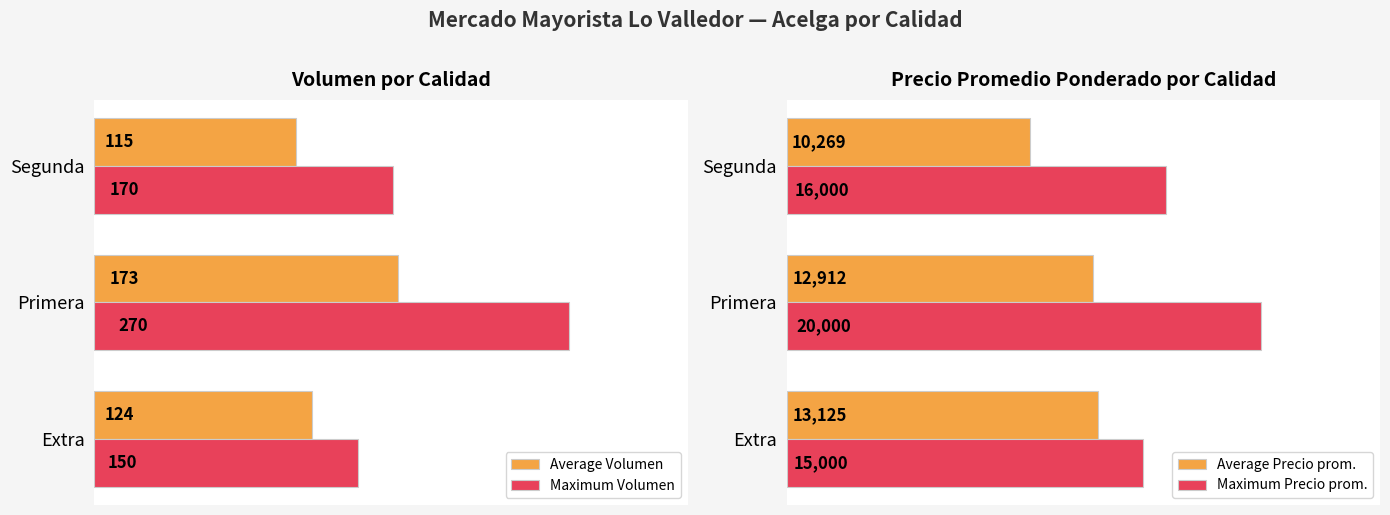

How many distinct data groups are displayed?

4